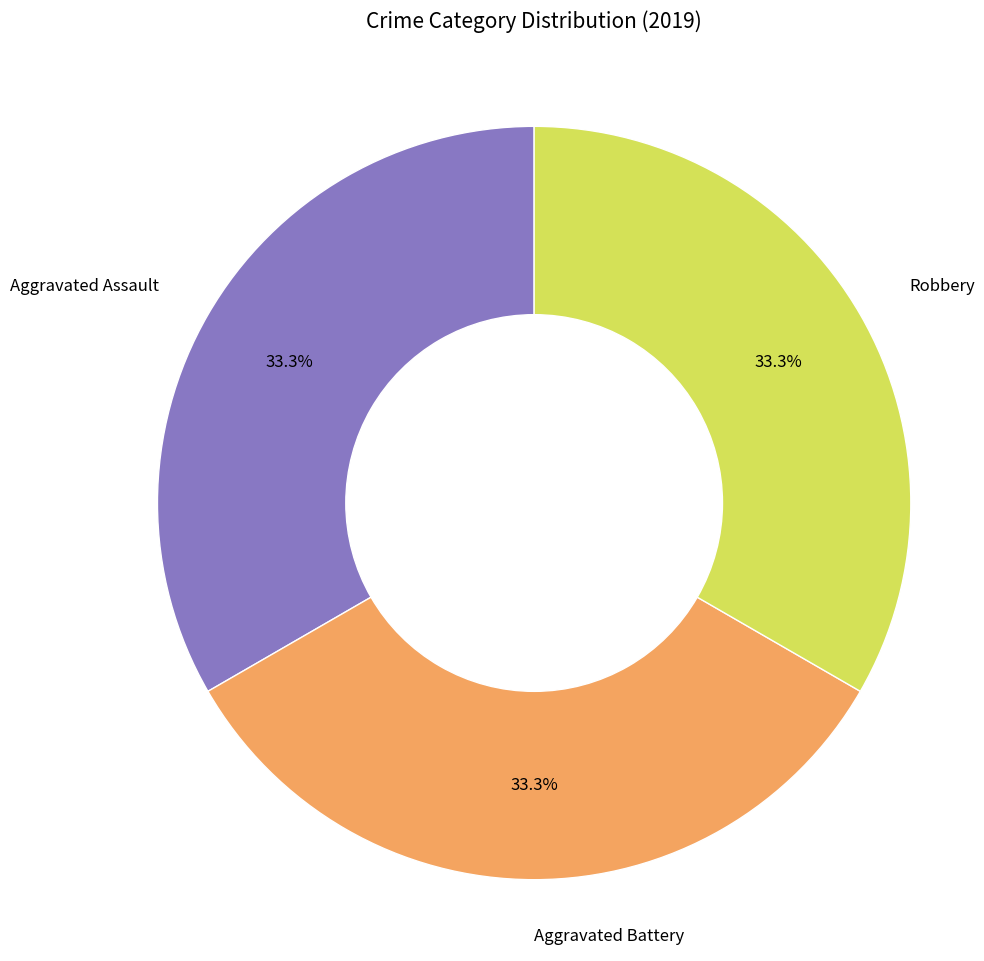

Do Aggravated Assault and Aggravated Battery together represent more than half of the pie?

Yes